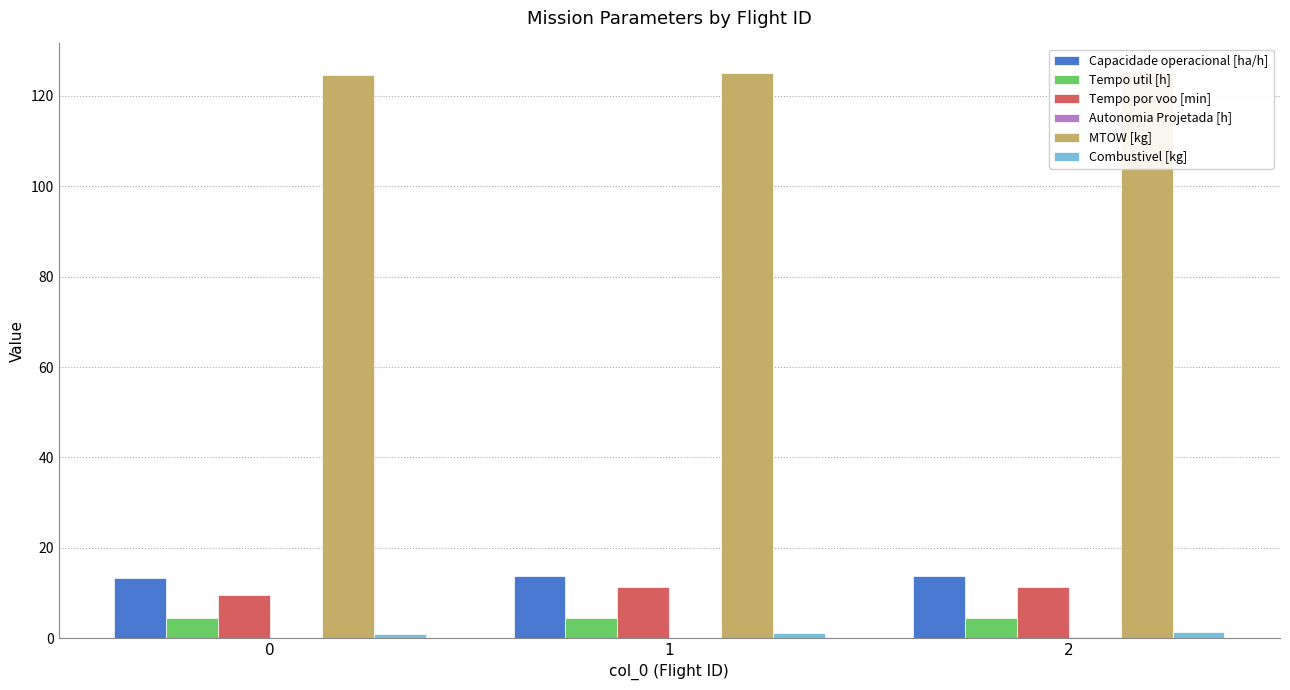

How many bars are there in each group?

6